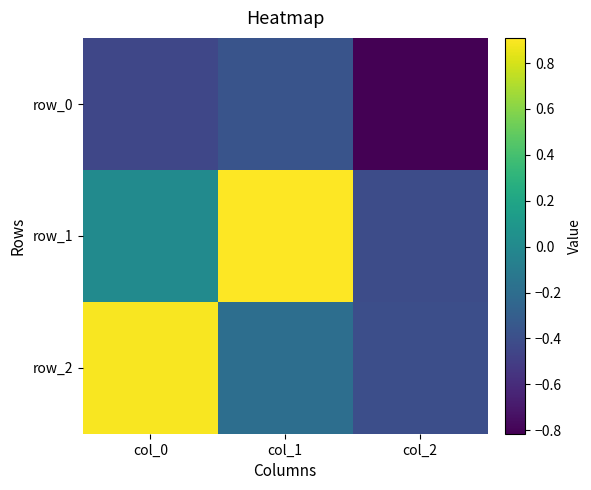

Is it true that row_2 equals 1.2 at col_0?

False